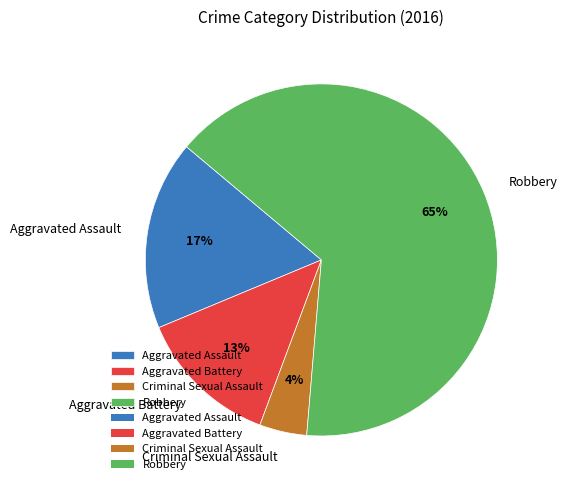

How many segments does this pie chart have?

4